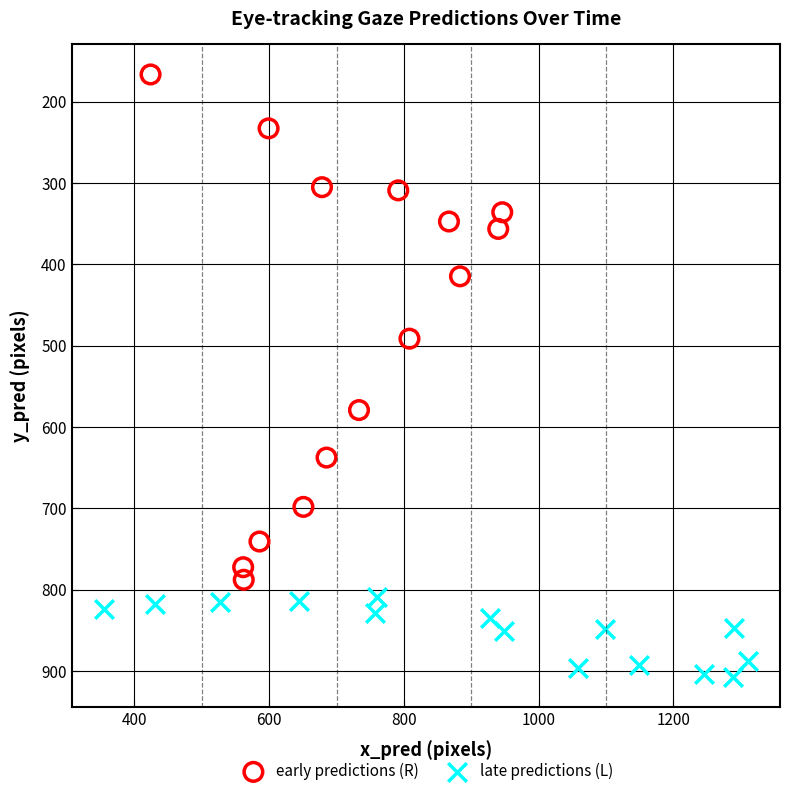

Which series reaches the maximum Y coordinate?

late predictions (L)